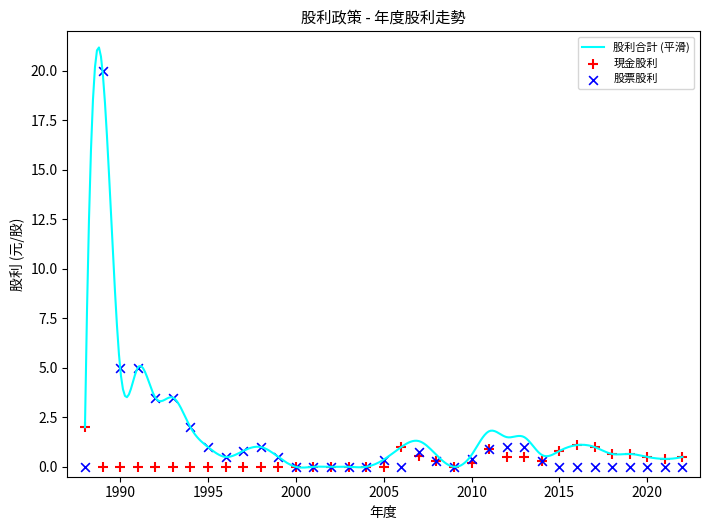

Is the value of 股票股利(元/股) at 2012 greater than the value of 現金股利(元/股) at 2010?

Yes